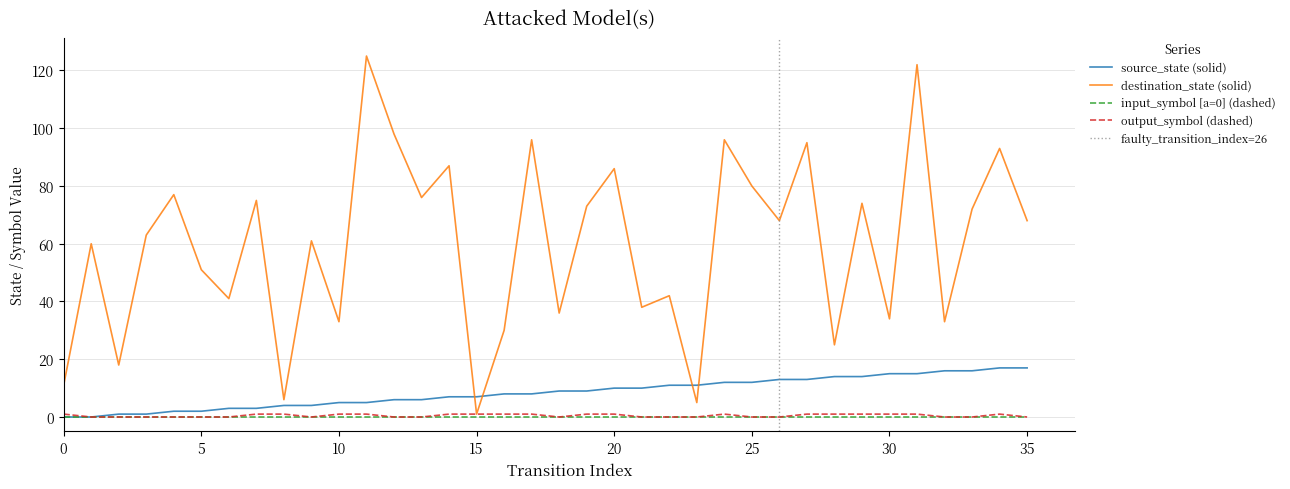

What is the approximate value of destination_state at 17, to the nearest 50?

100